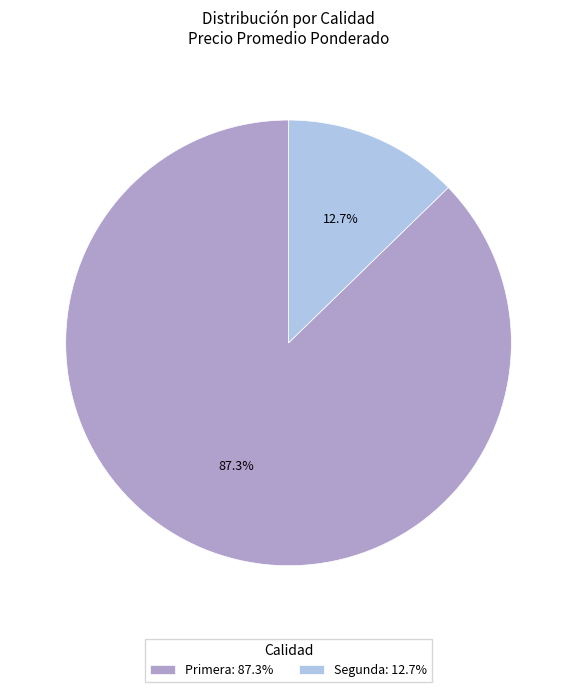

Rank the categories by value from highest to lowest.

Primera: 87.3%, Segunda: 12.7%